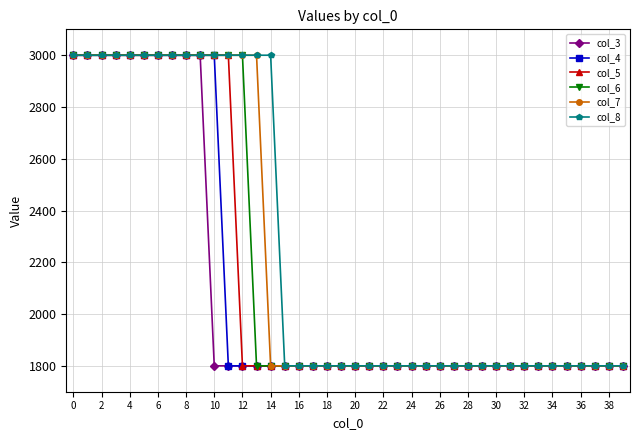

At how many categories does at least one series exceed 1965?

15